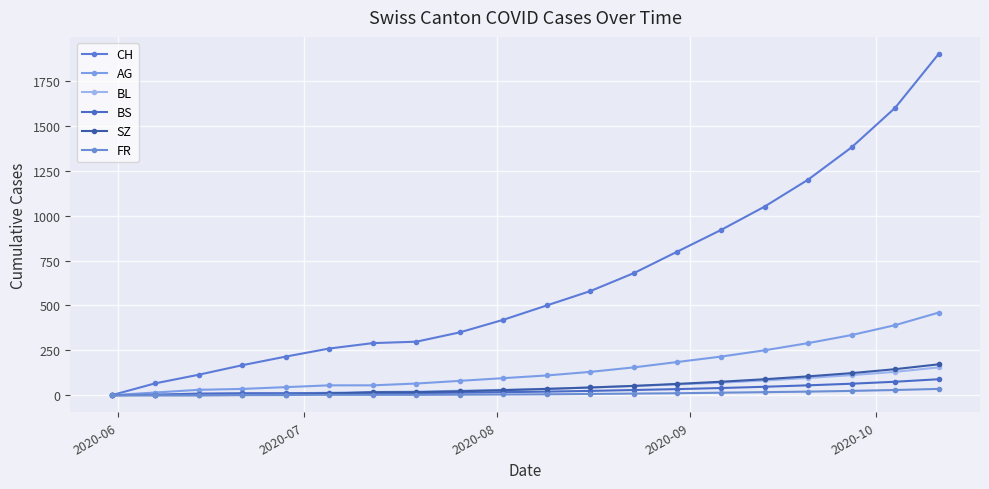

True or false: CH and SZ cross at least once.

False